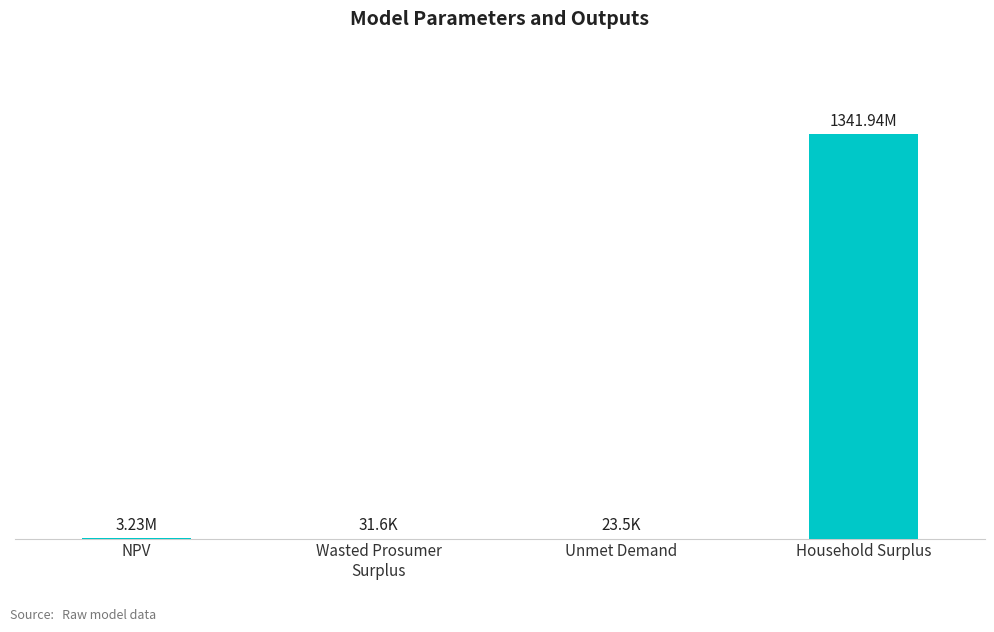

What is the label of the 4th bar from the left?

Household Surplus